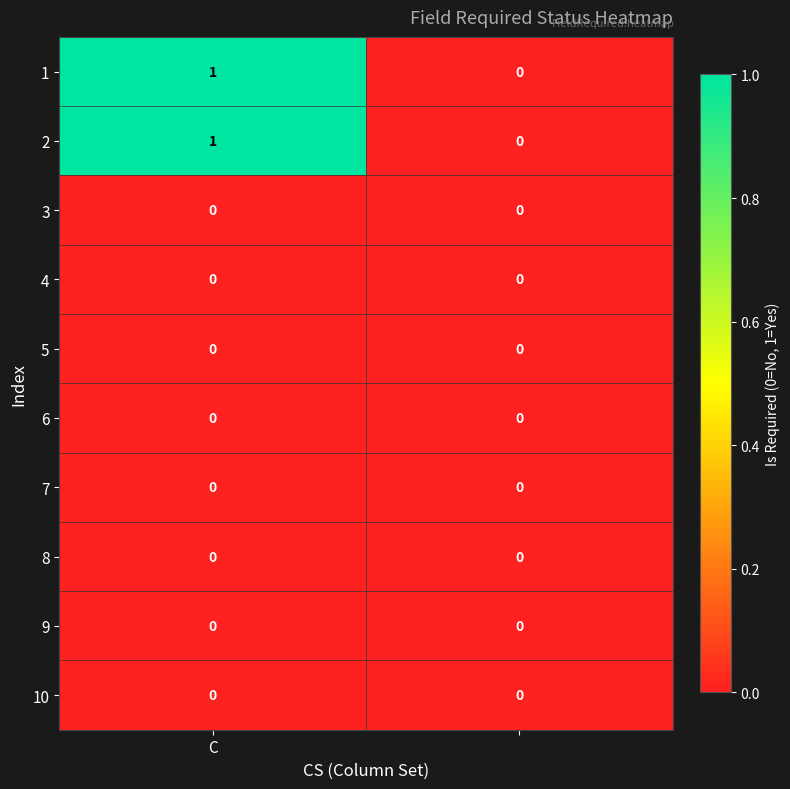

Reading left to right, extract all data points from this chart.

1: 1	0
2: 1	0
3: 0	0
4: 0	0
5: 0	0
6: 0	0
7: 0	0
8: 0	0
9: 0	0
10: 0	0